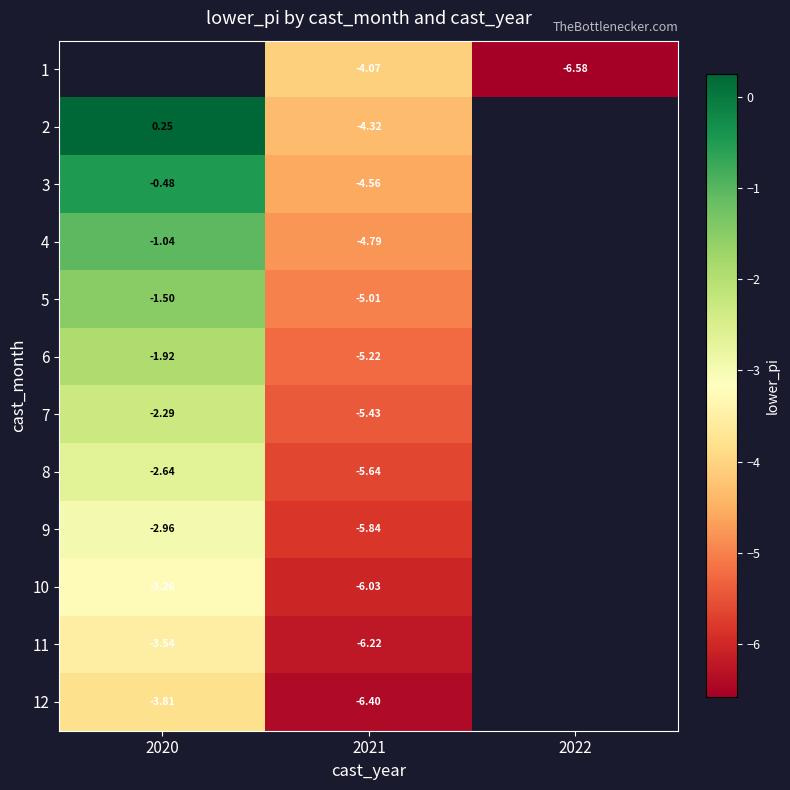

Is the value of 4 at 2020 greater than the value of 8 at 2020?

Yes